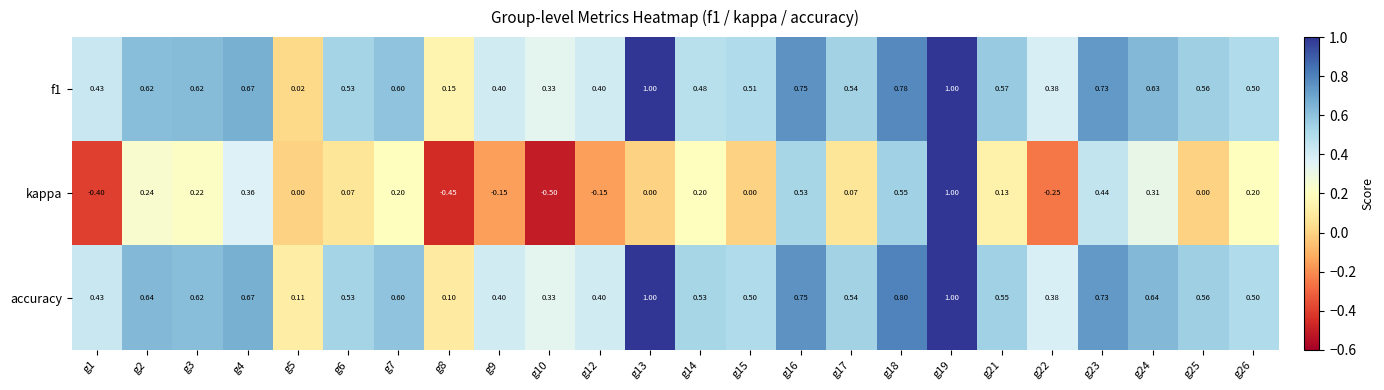

Which series changed the most between g6 and g9?

kappa